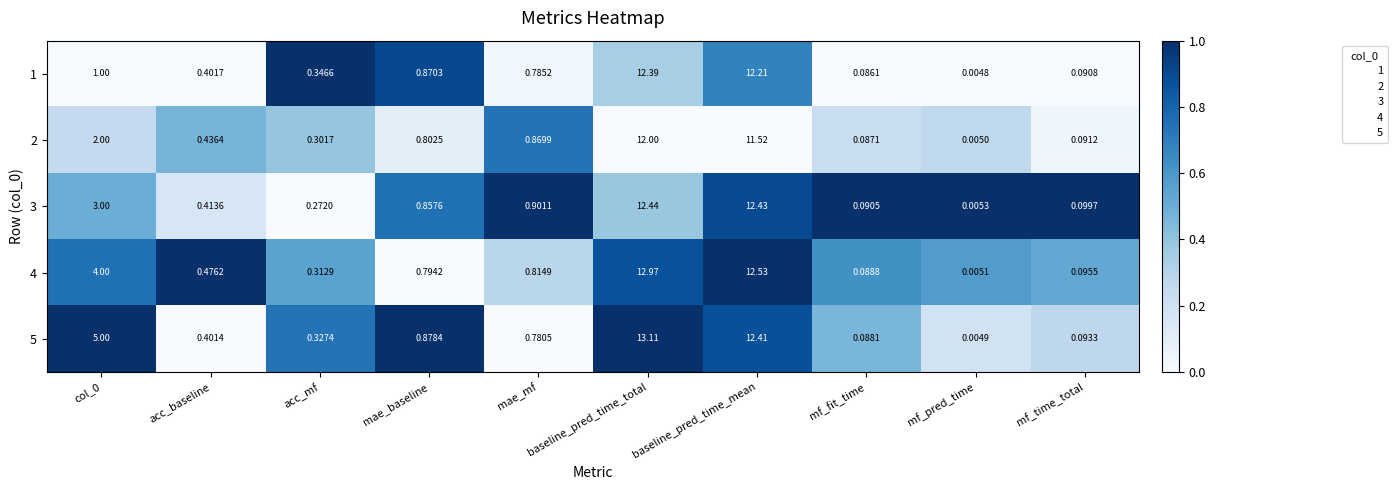

Which series has the largest range (max minus min)?

5